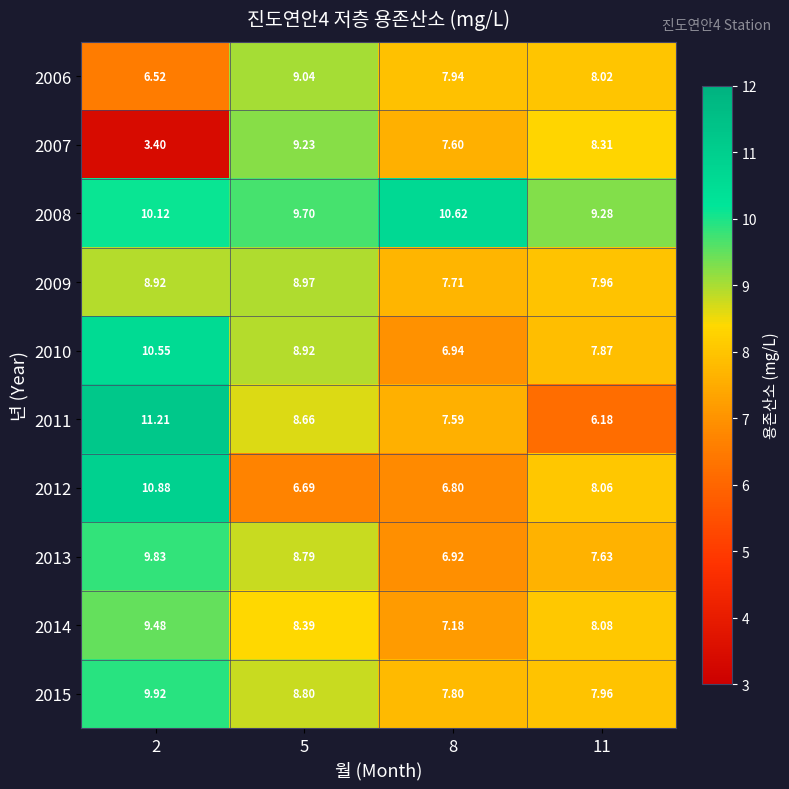

Which category has the highest value across all series?

2